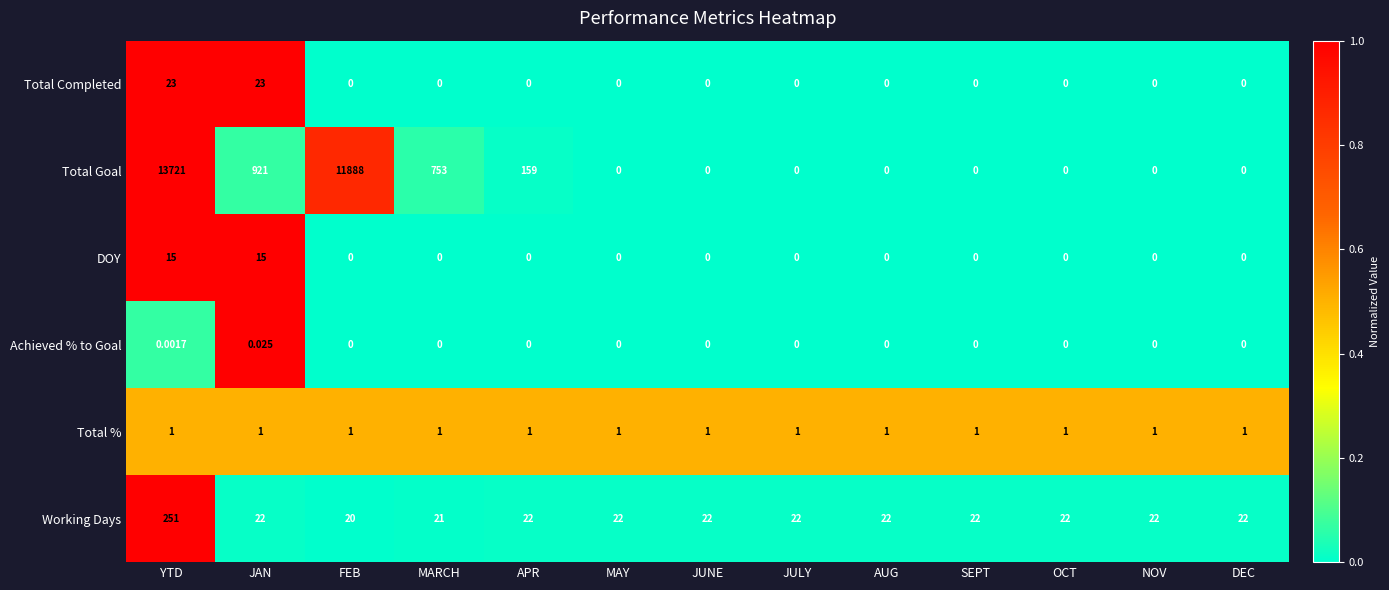

Which category has the highest value in the Working Days series?

YTD